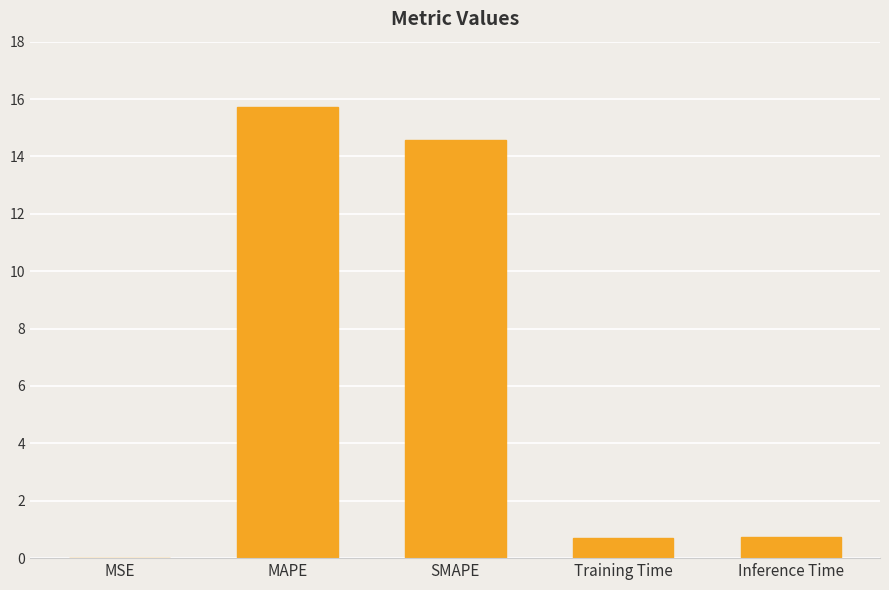

How many categories are shown in the chart?

5